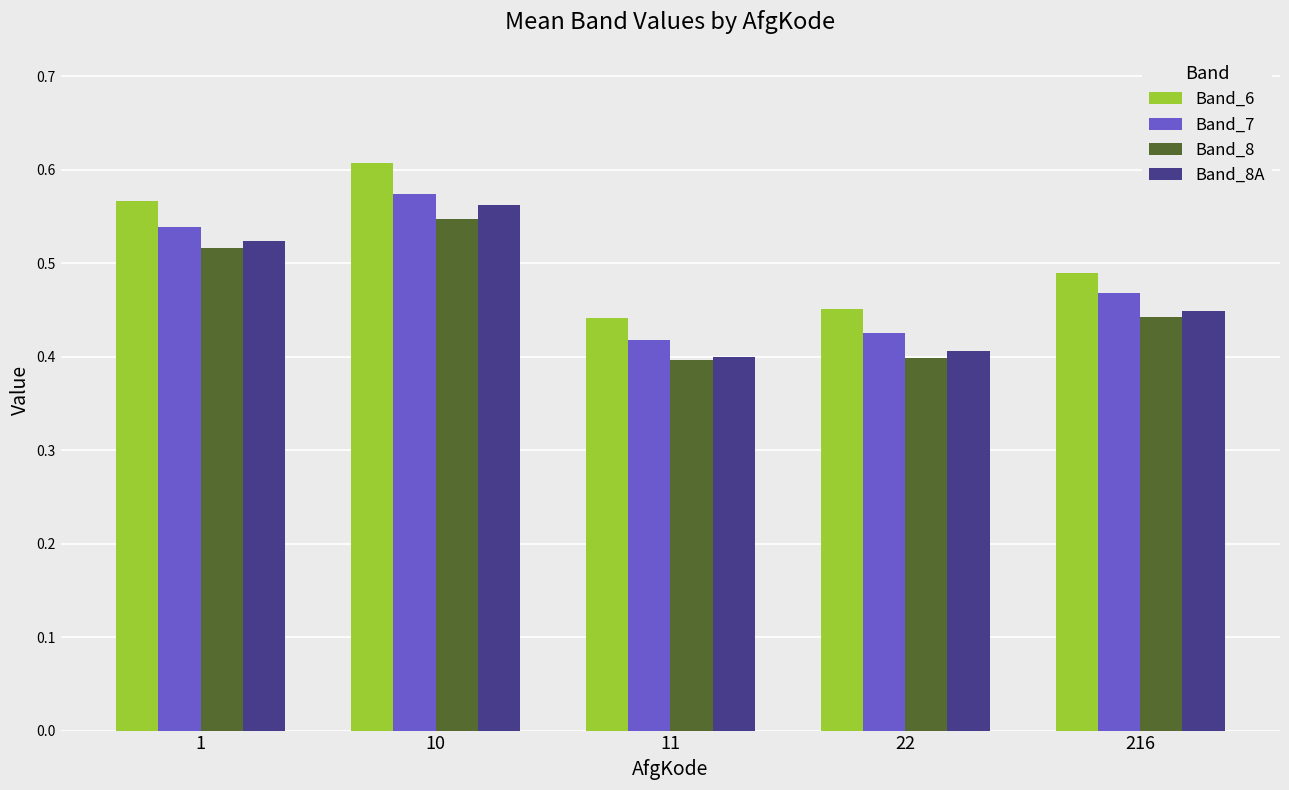

List the series in order of their peak value, lowest first.

Band_8, Band_8A, Band_7, Band_6